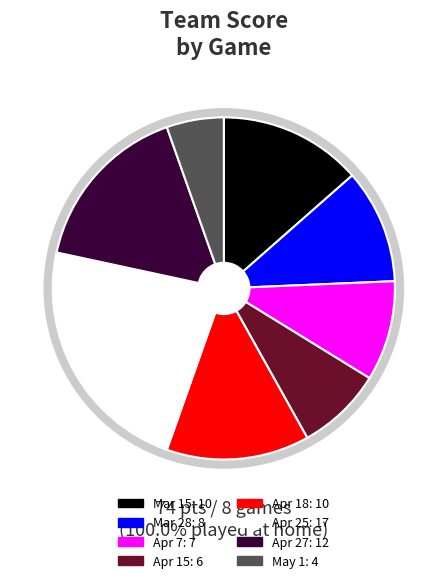

Between Apr 27 and Mar 15, which is larger?

Apr 27